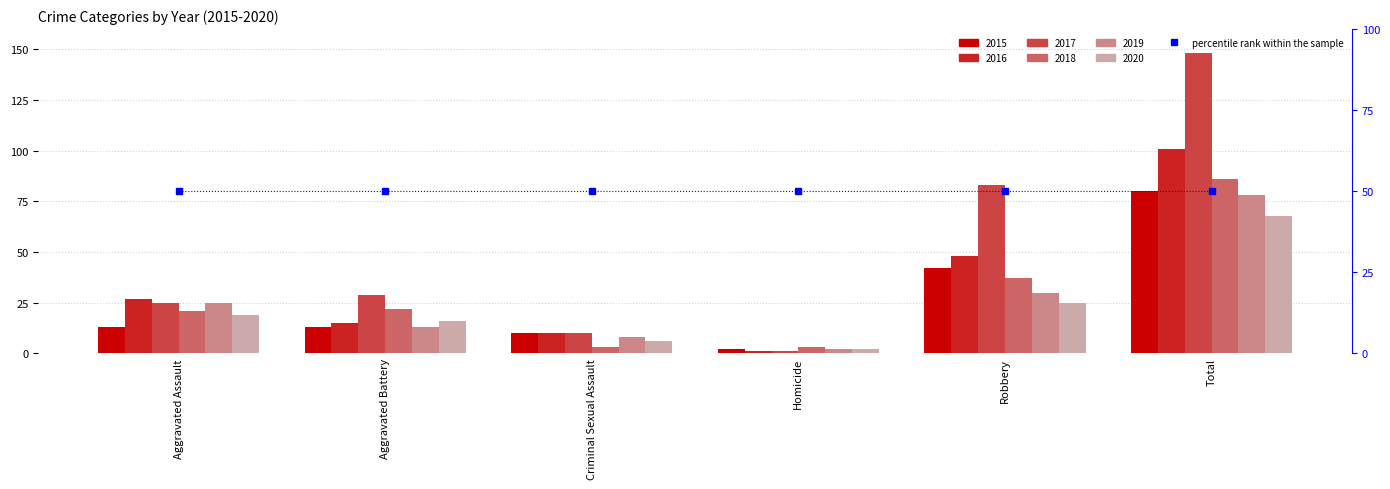

How many groups of bars are there?

6